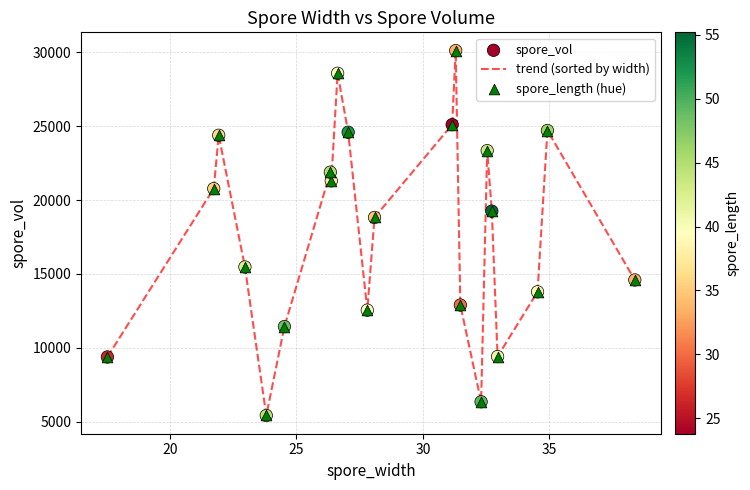

What is the maximum value shown in the chart?

30129.2